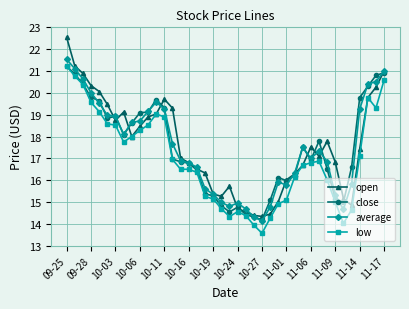

How many categories are shown in the chart?

40